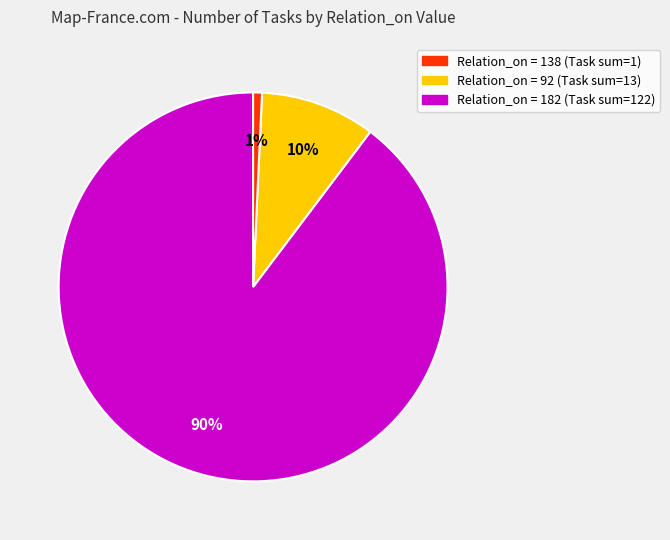

Count the number of slices in the pie.

3